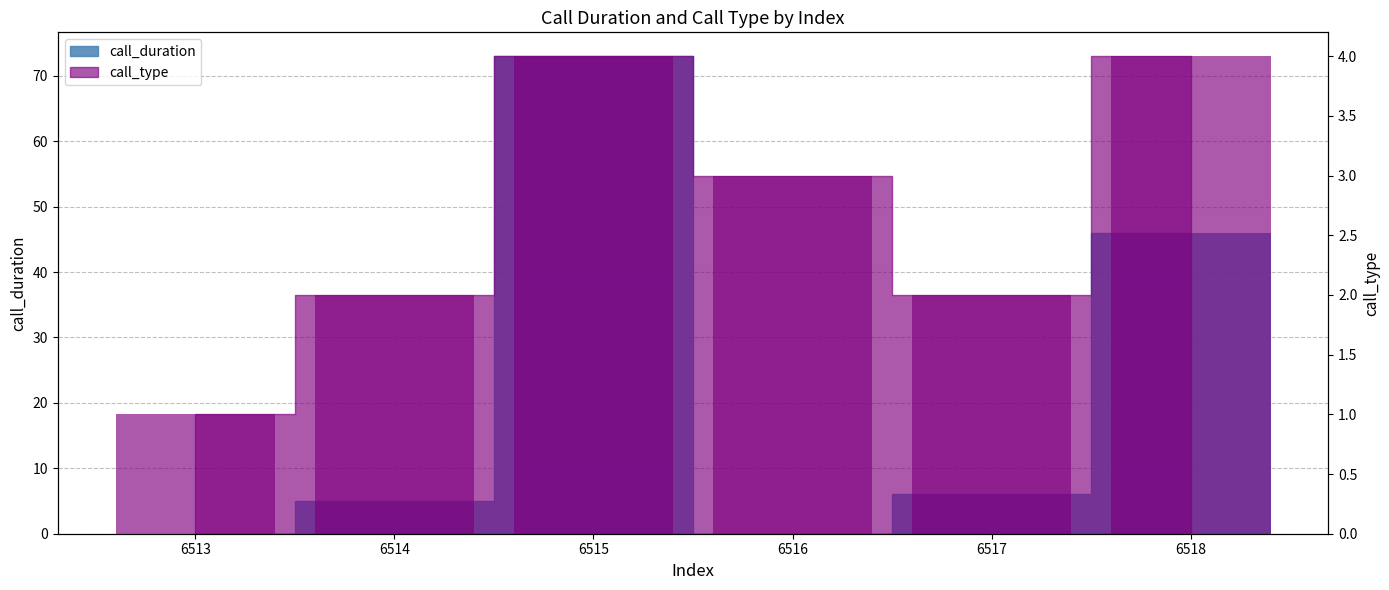

Which has a higher value, 6516 or 6515?

6515